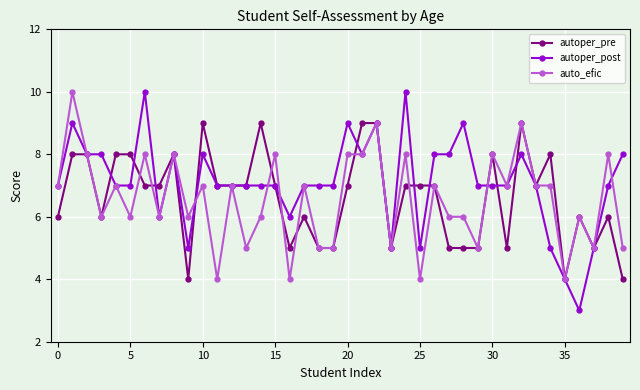

True or false: autoper_pre has more than 1 interior local peaks.

True